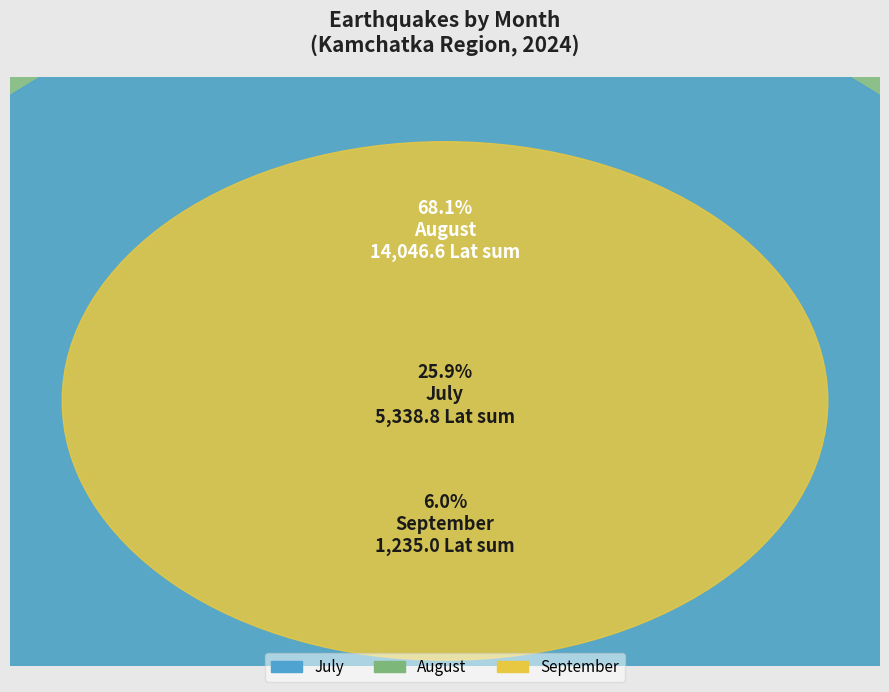

Is 7 the majority of the pie?

No